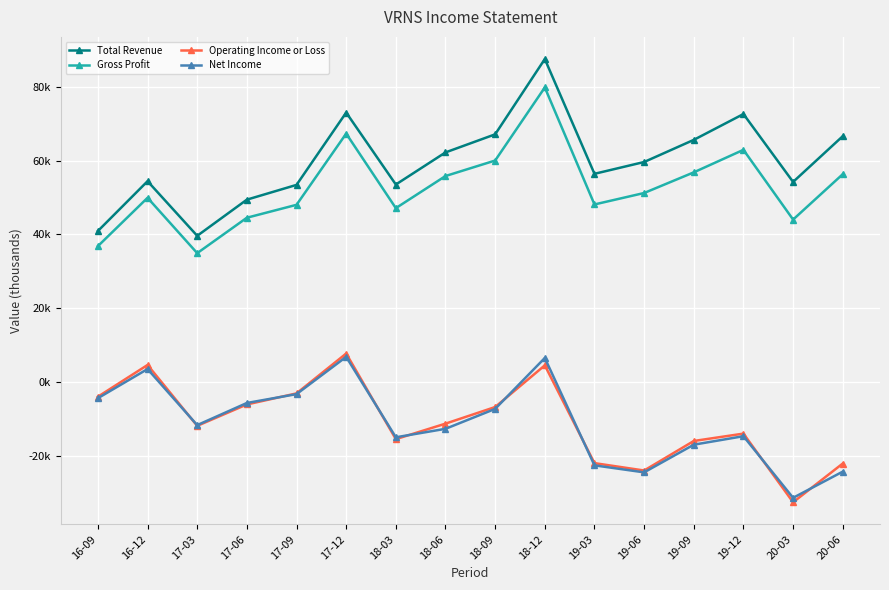

What is the maximum value shown in the chart?

87500